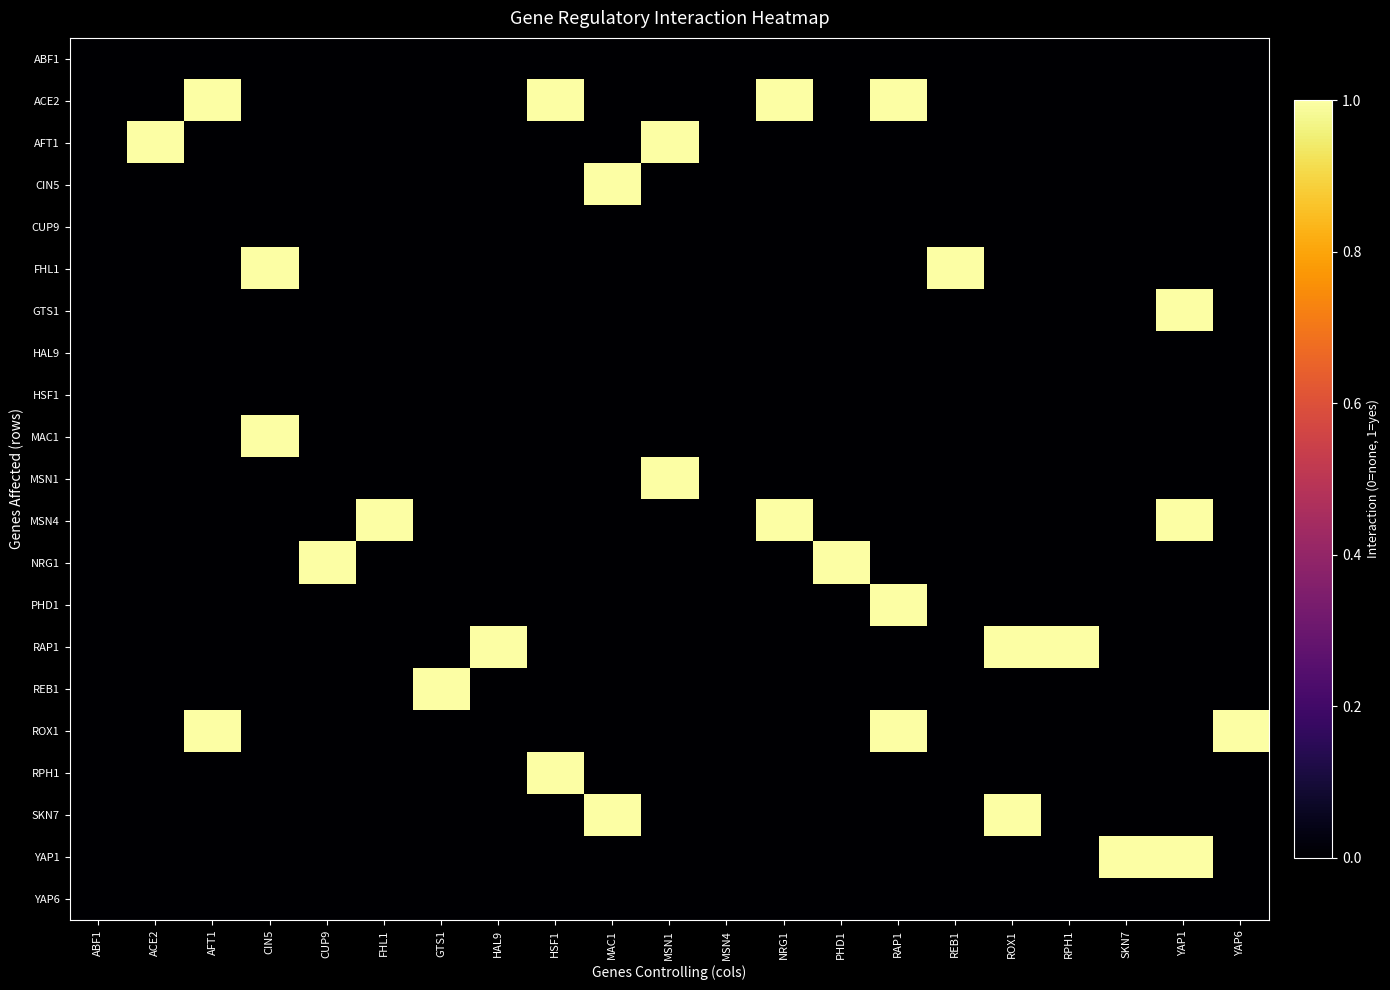

What is the maximum value shown in the chart?

1